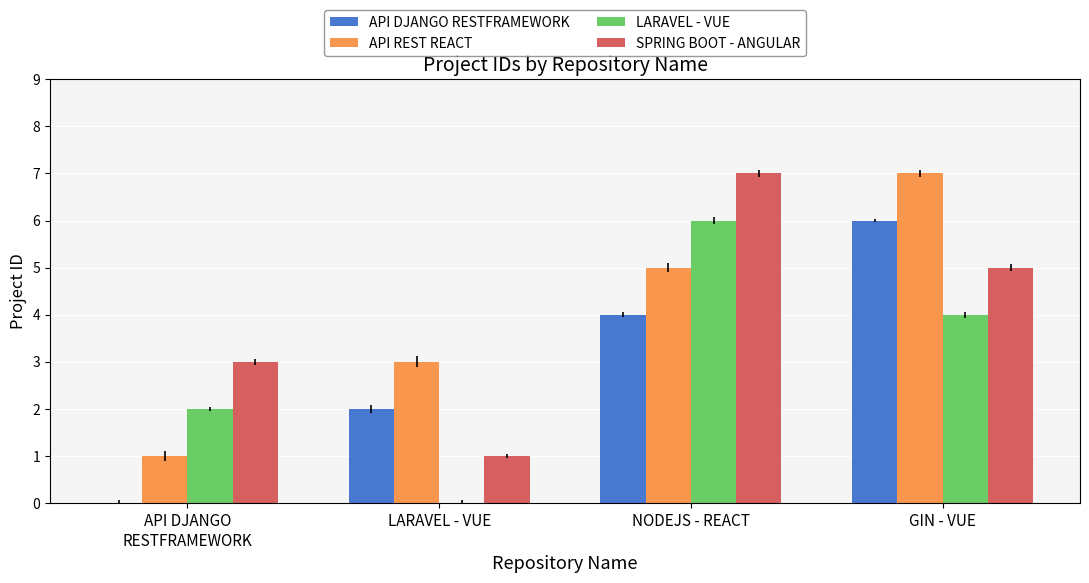

What is the difference between the LARAVEL - VUE values at API DJANGO
RESTFRAMEWORK and LARAVEL - VUE?

2